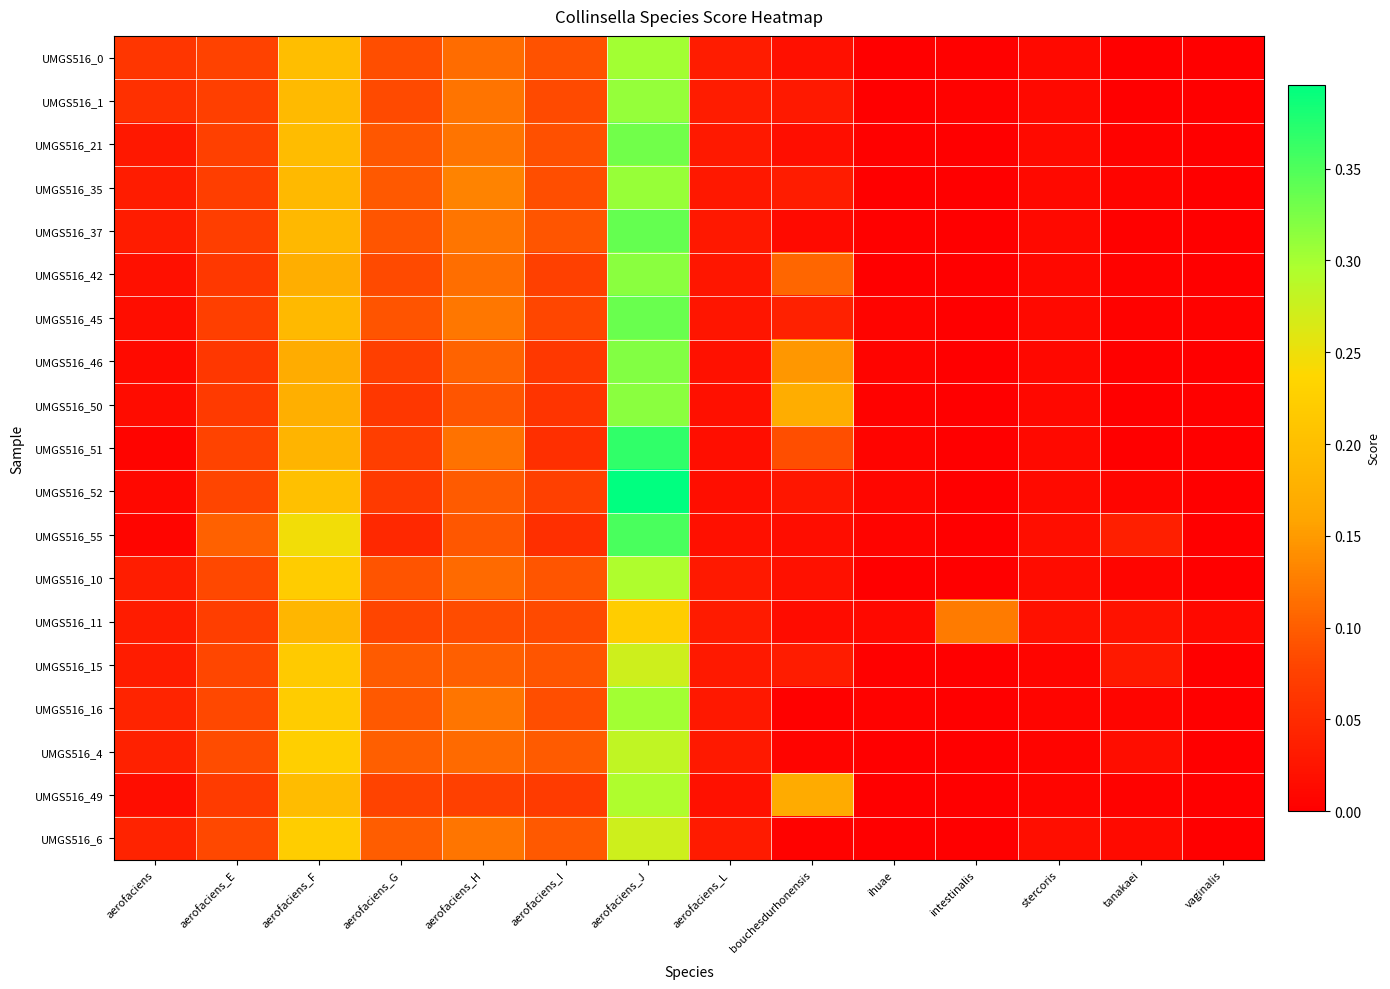

List the labels in order of UMGS516_35 value, largest first.

aerofaciens_J, aerofaciens_F, aerofaciens_H, aerofaciens_G, aerofaciens_I, aerofaciens_E, aerofaciens, bouchesdurhonensis, aerofaciens_L, stercoris, tanakaei, ihuae, vaginalis, intestinalis